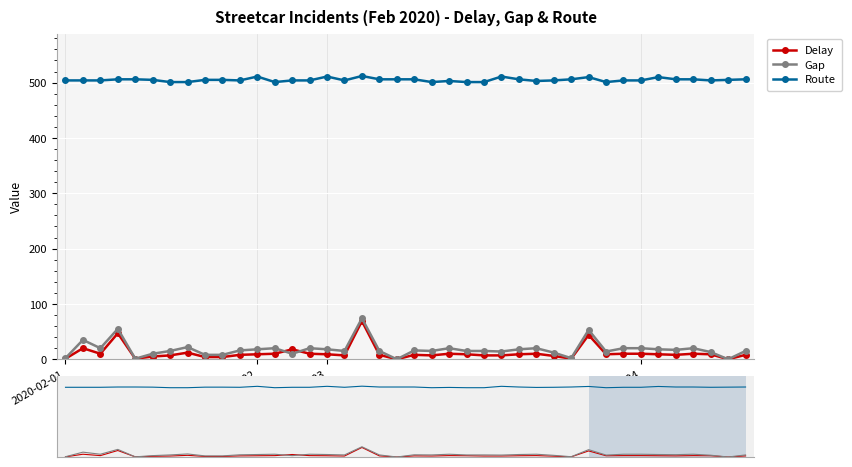

What is the difference between the maximum and minimum values in the Gap series?

74